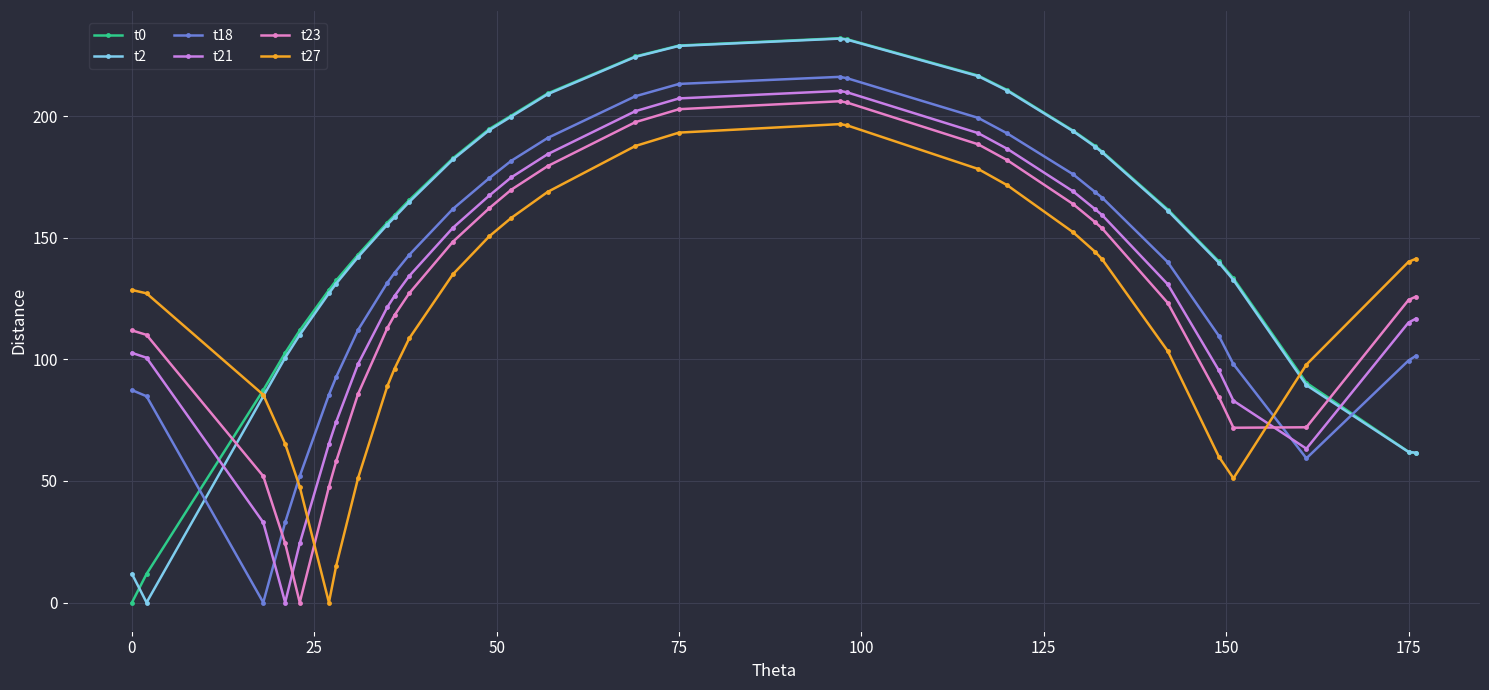

True or false: t27 and t21 intersect in this chart.

True